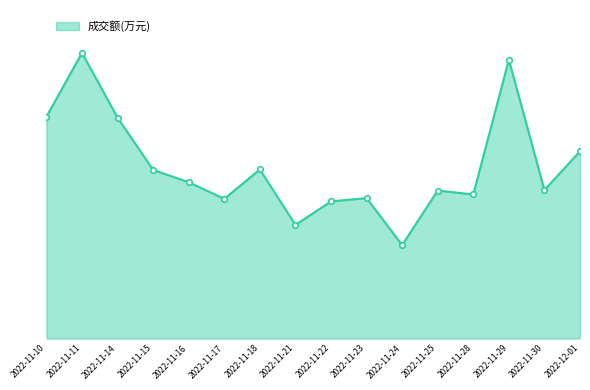

Does the chart have visible grid lines?

No